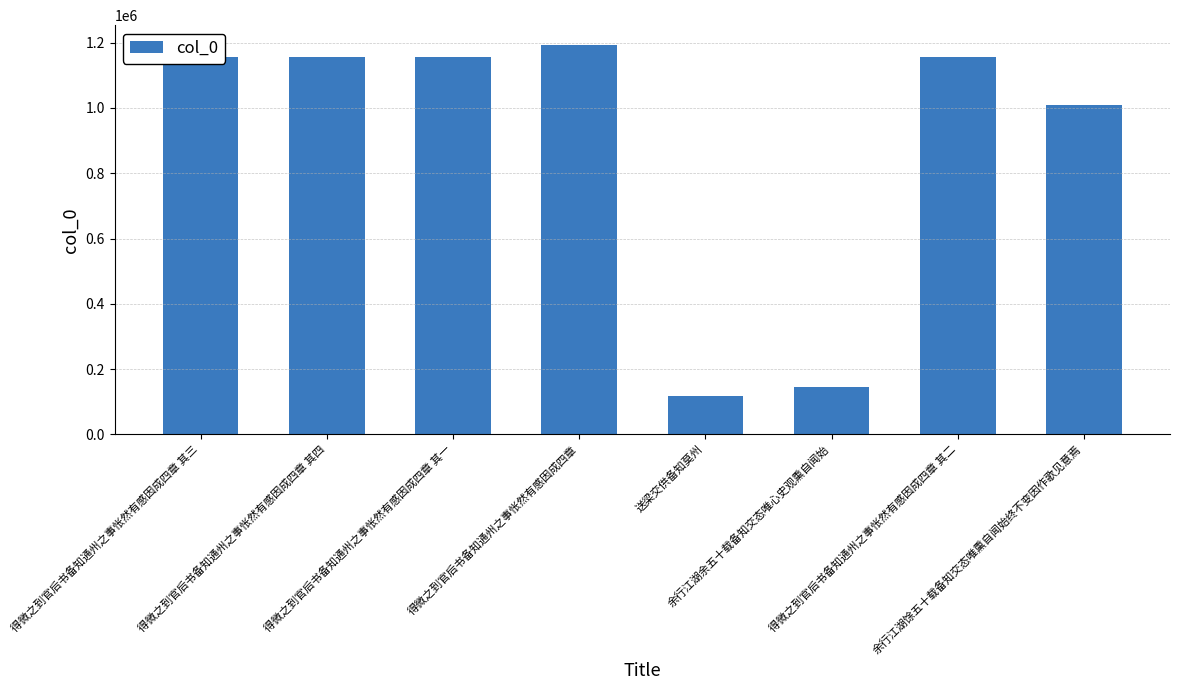

What is the sum of all values?

7093049